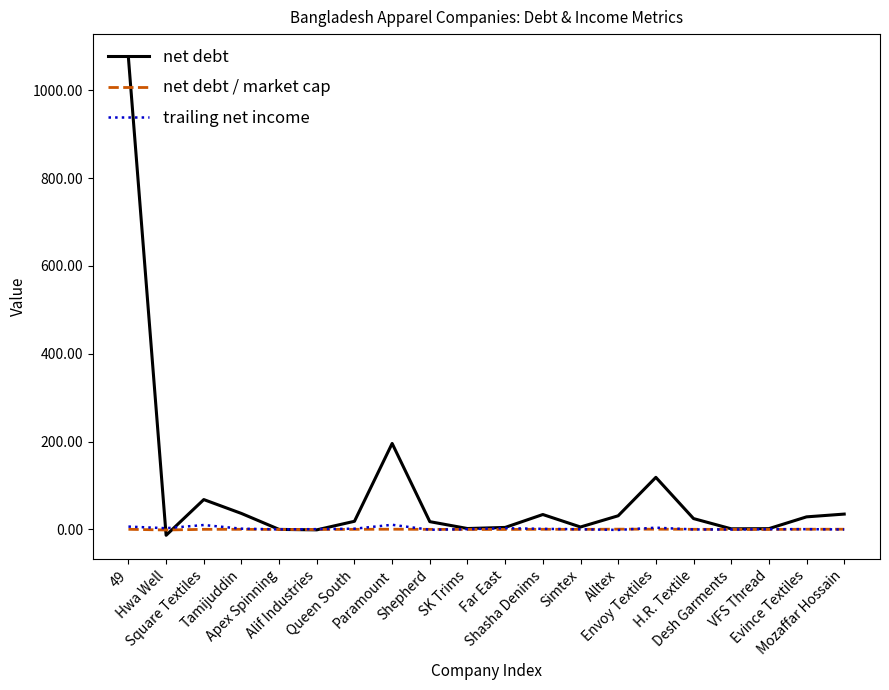

Which series has the largest total across all categories?

net debt